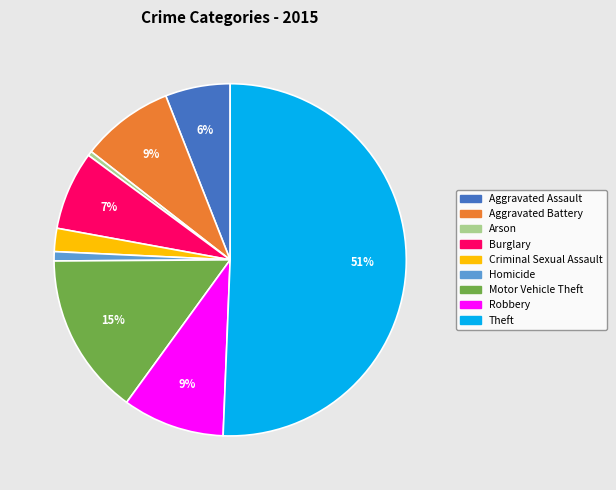

To the nearest percent, what is the difference between the Criminal Sexual Assault and Aggravated Assault slice percentages?

4%